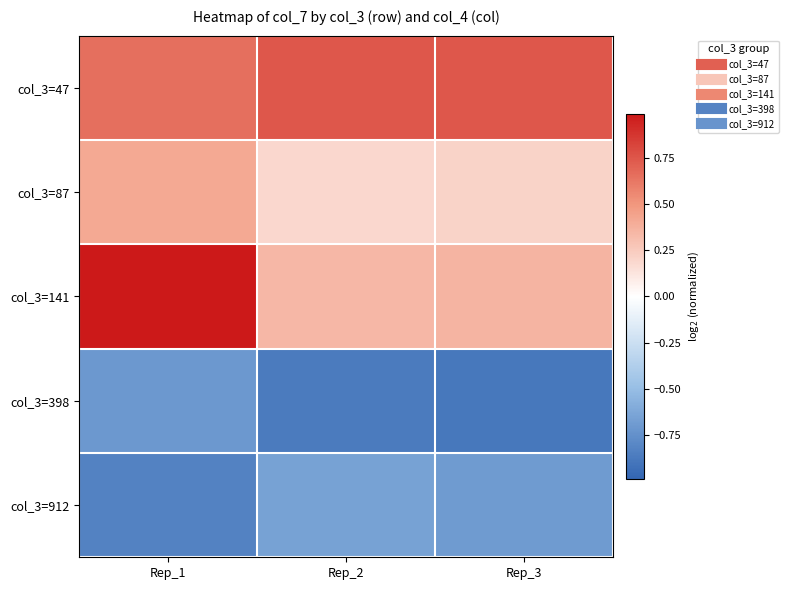

Which series changed the most between Rep_1 and Rep_2?

col_3=141